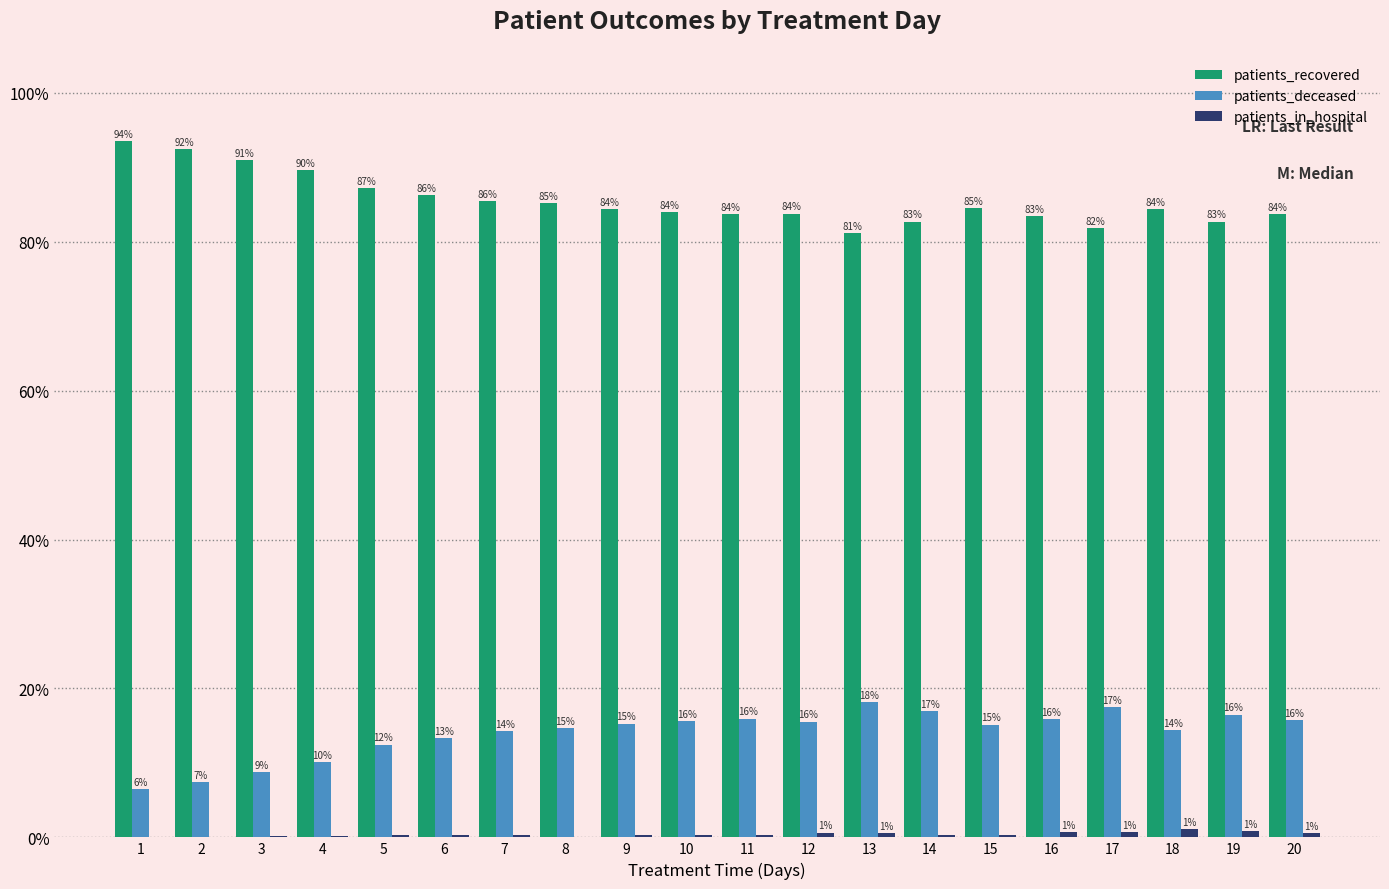

What is the difference between the patients_recovered values at 5 and 19?

4.6